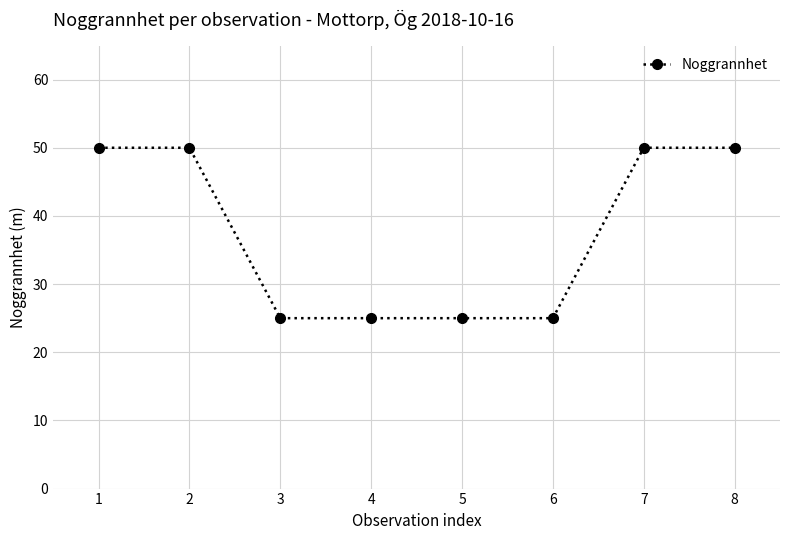

What is the sum of the values at 7 and 6?

75